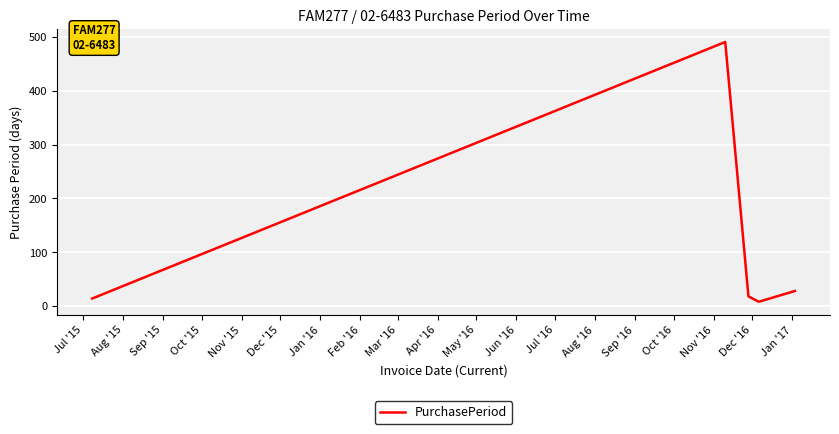

True or false: there are more than 2 points higher than both neighbors.

False